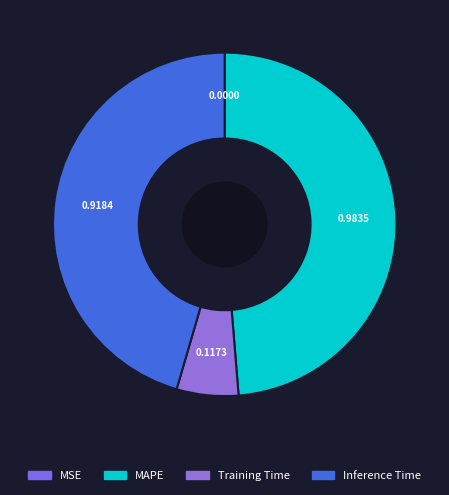

The MSE slice represents 0% of the pie. True or false?

True